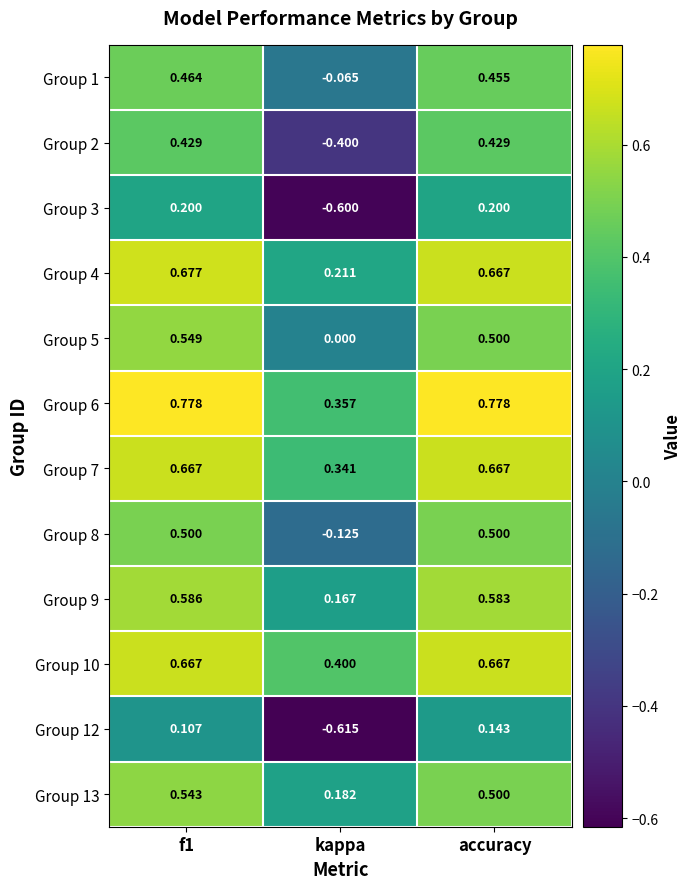

Where is Group 1 nearest to the value 0?

kappa